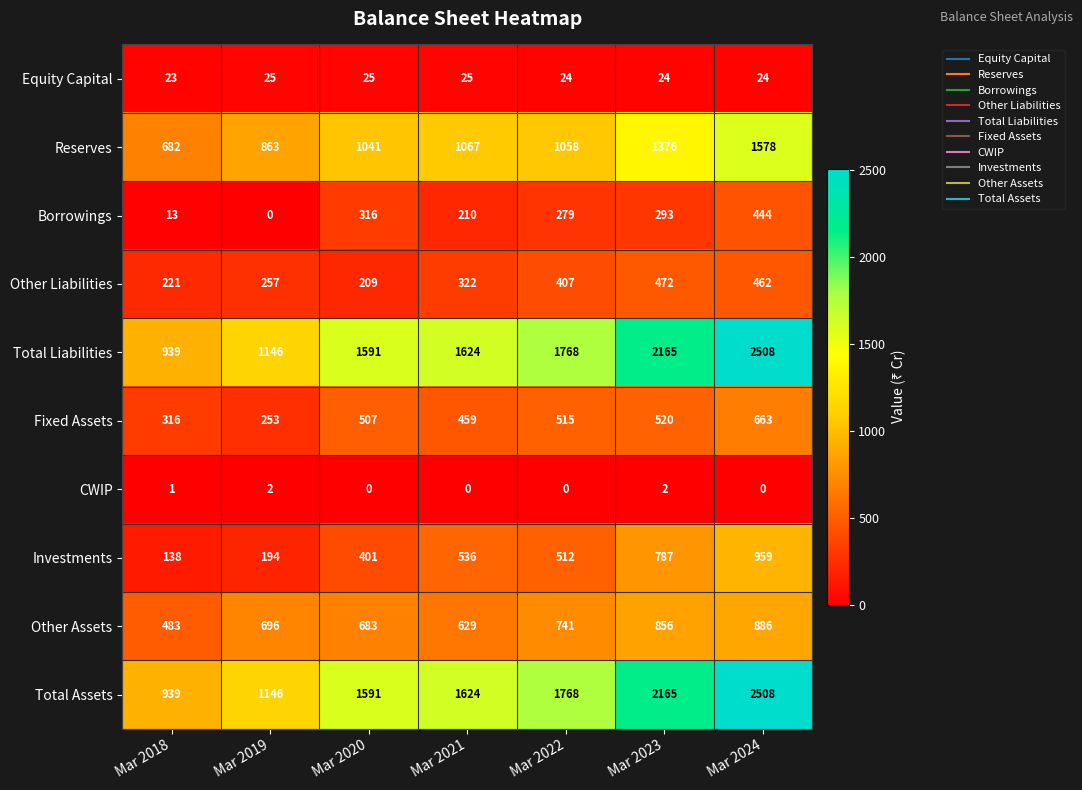

The value of Borrowings at Mar 2024 is 444. True or false?

True